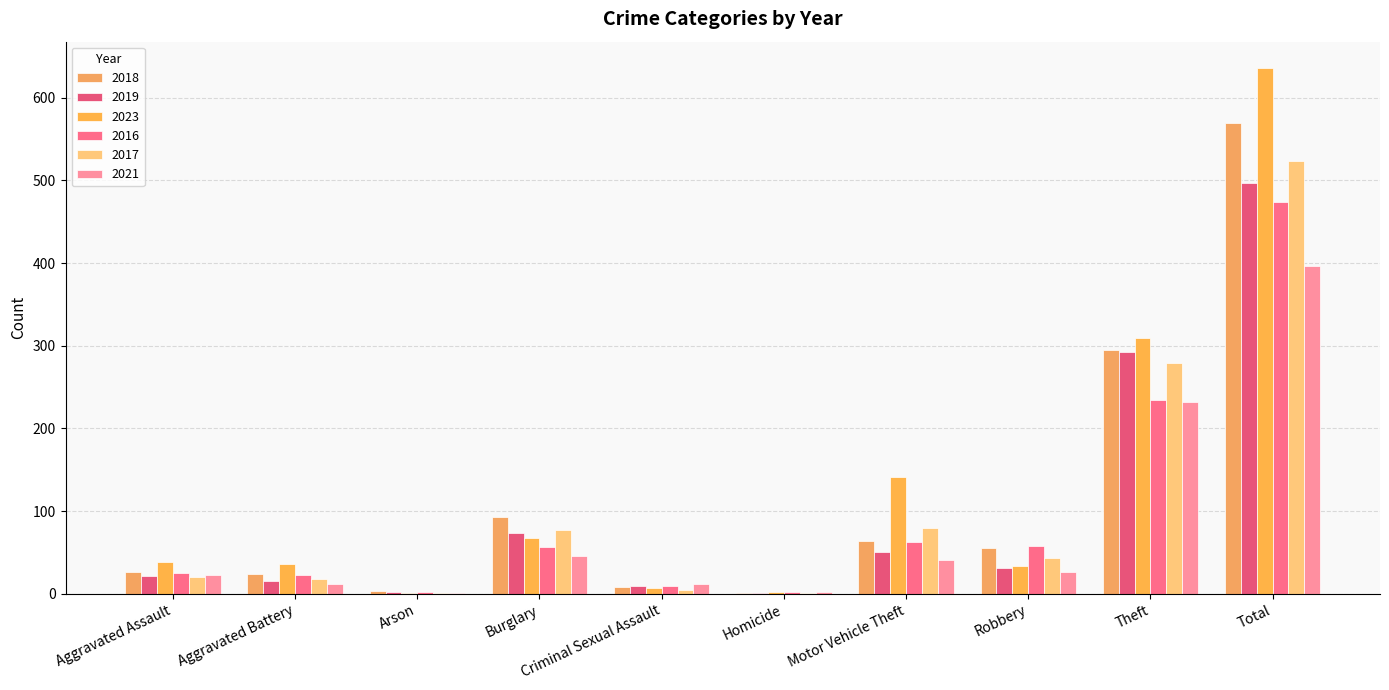

Are the bars grouped side by side (vs. stacked)?

Yes